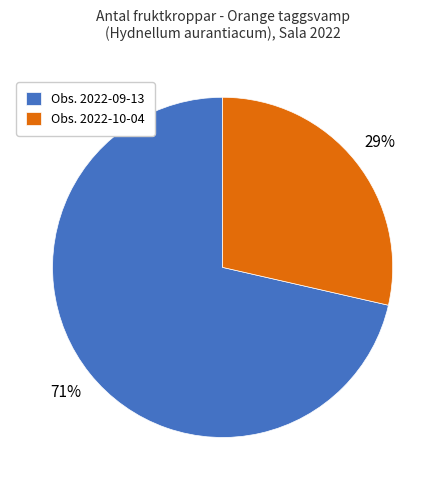

To the nearest percent, what is the average slice percentage?

50%